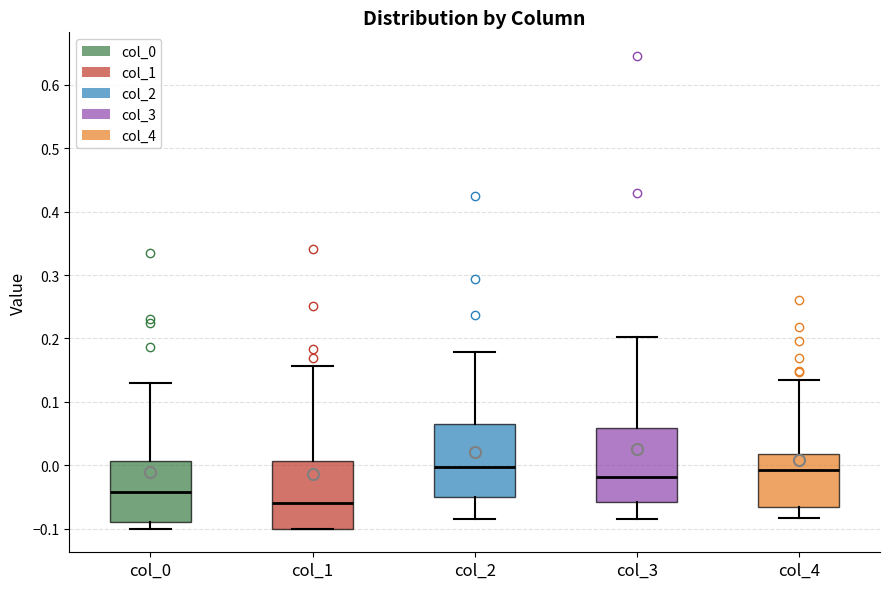

Reading left to right, transcribe this box plot: for each box, give where its median line is, the range the box spans, and where its two whiskers end, as read against the y-axis. The values are not printed on the chart, so give them approximately, as read against the axis.

col_0: median -0.04, box -0.09 to 0.01, whiskers -0.10 to 0.13
col_1: median -0.06, box -0.10 to 0.01, whiskers -0.10 to 0.16
col_2: median 0.00, box -0.05 to 0.06, whiskers -0.08 to 0.18
col_3: median -0.02, box -0.06 to 0.06, whiskers -0.09 to 0.20
col_4: median -0.01, box -0.07 to 0.02, whiskers -0.08 to 0.13